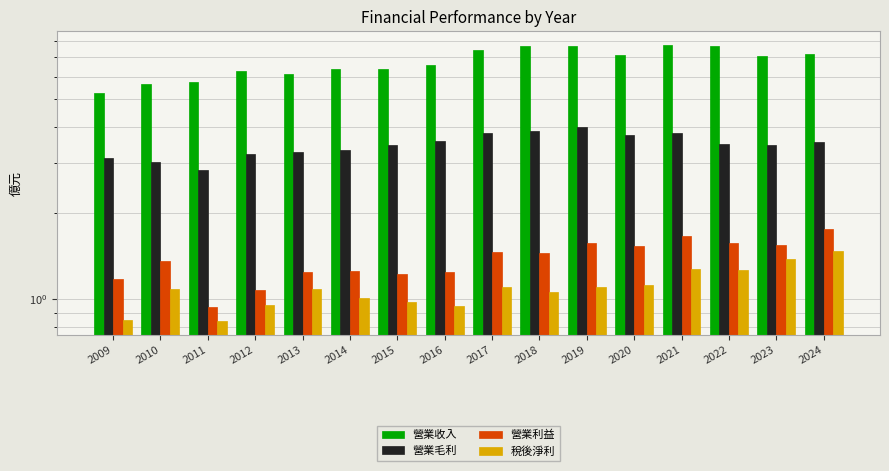

True or false: 營業收入 has a value of 9.3 at 2009.

False